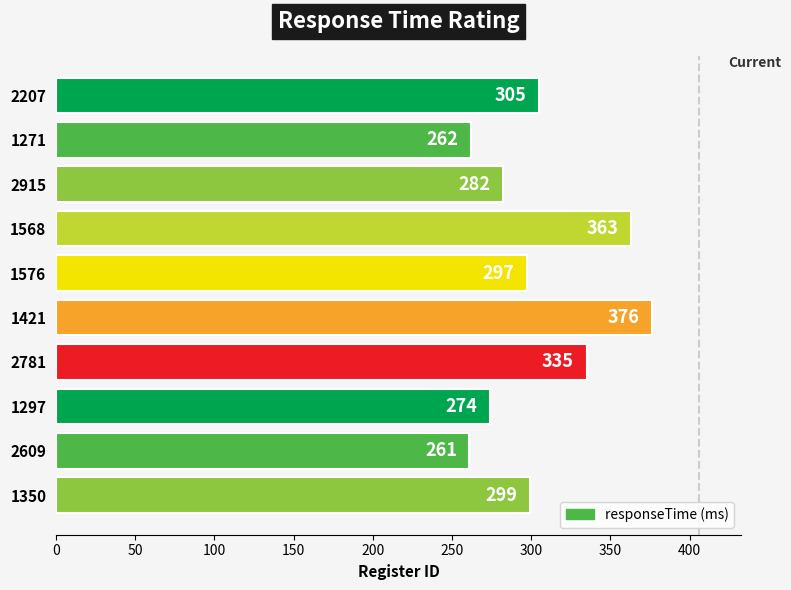

What is the difference between the maximum and minimum values?

115